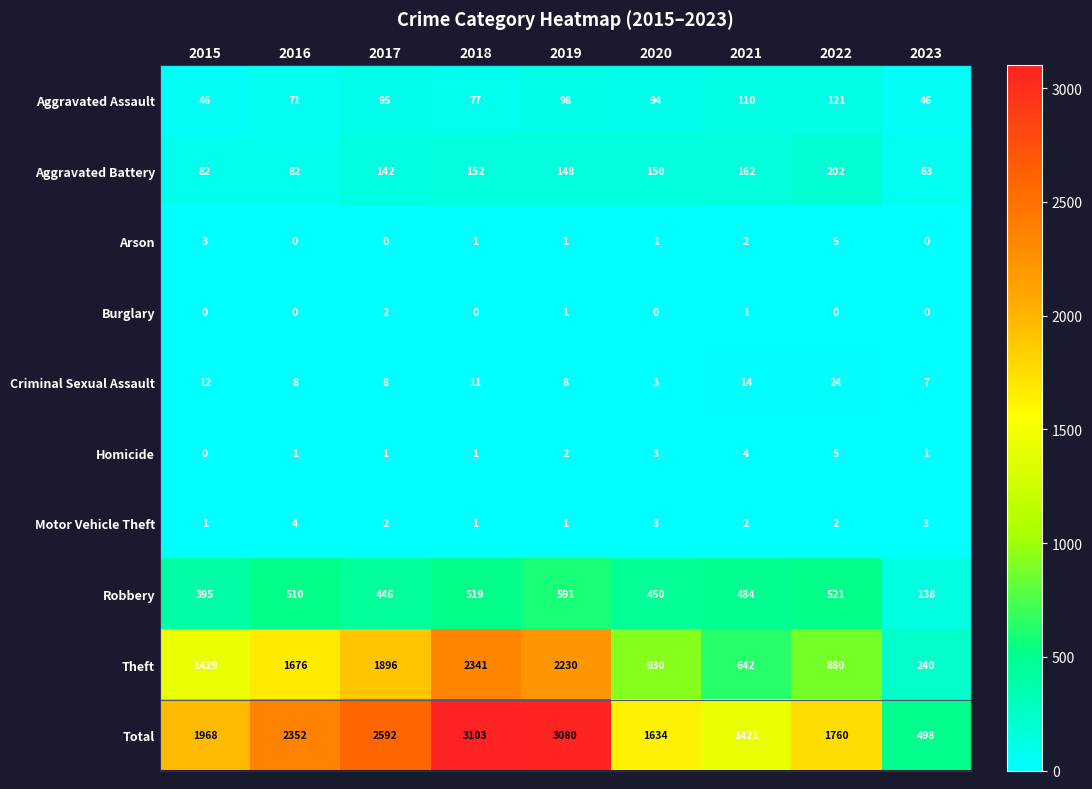

What is the spread (max minus min) of values at 2018?

3103